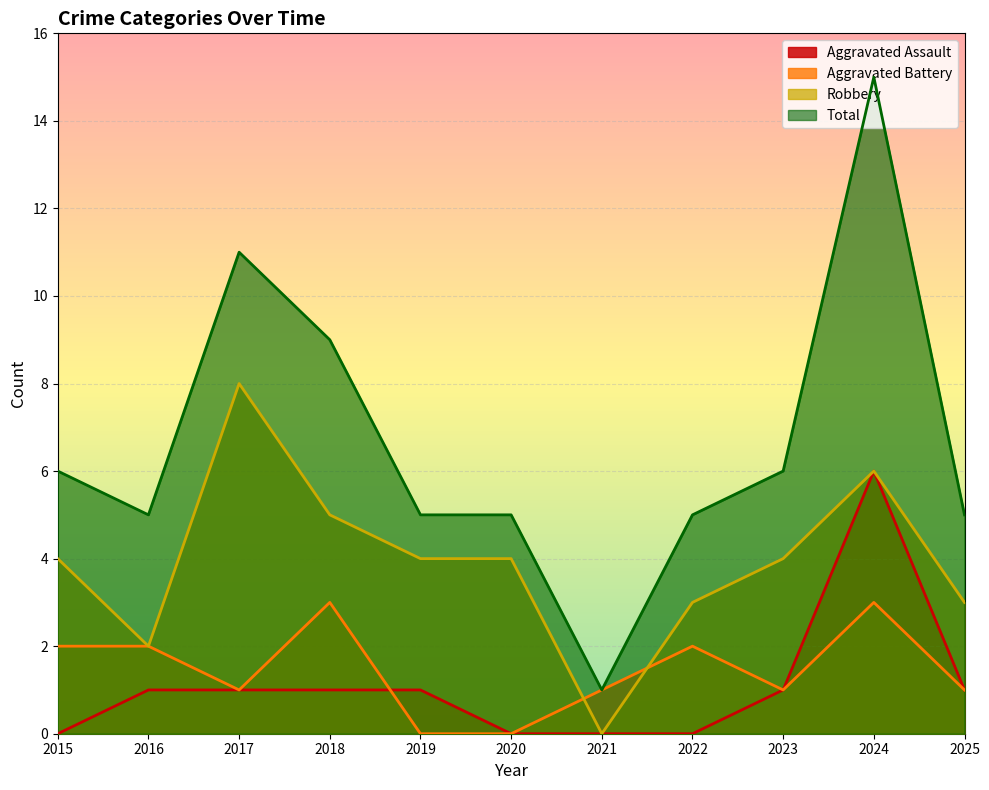

At which label does Total first exceed 5?

2015